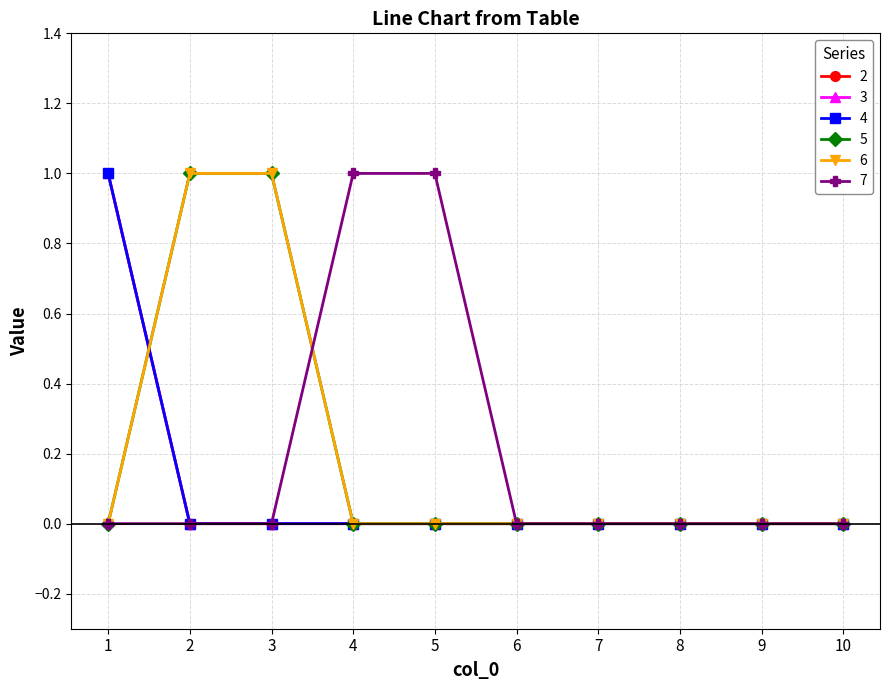

Is this an area chart (filled region under the line)?

No